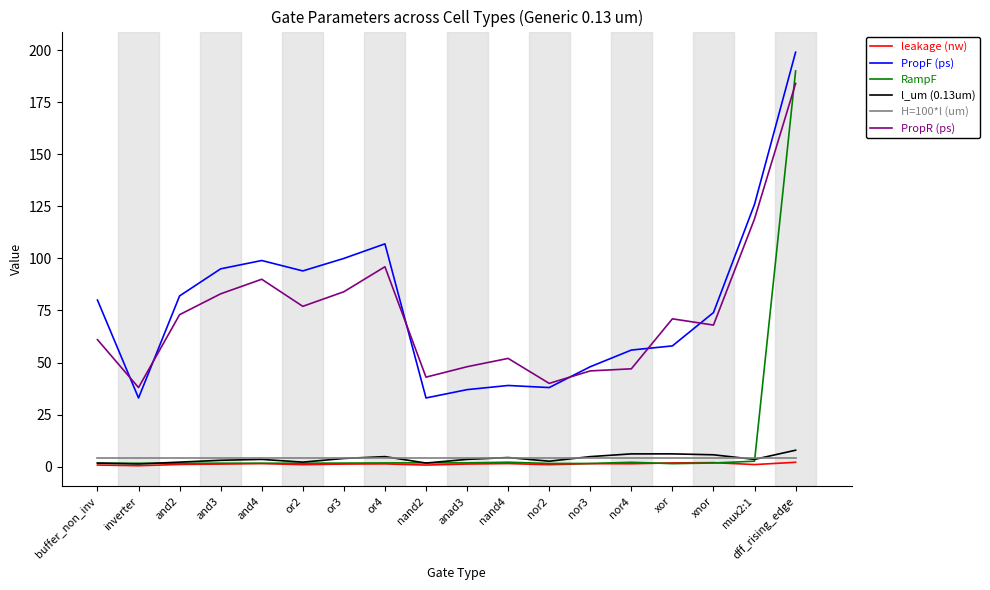

The PropF (ps) series shows 199.0 at dff_rising_edge. True or false?

True